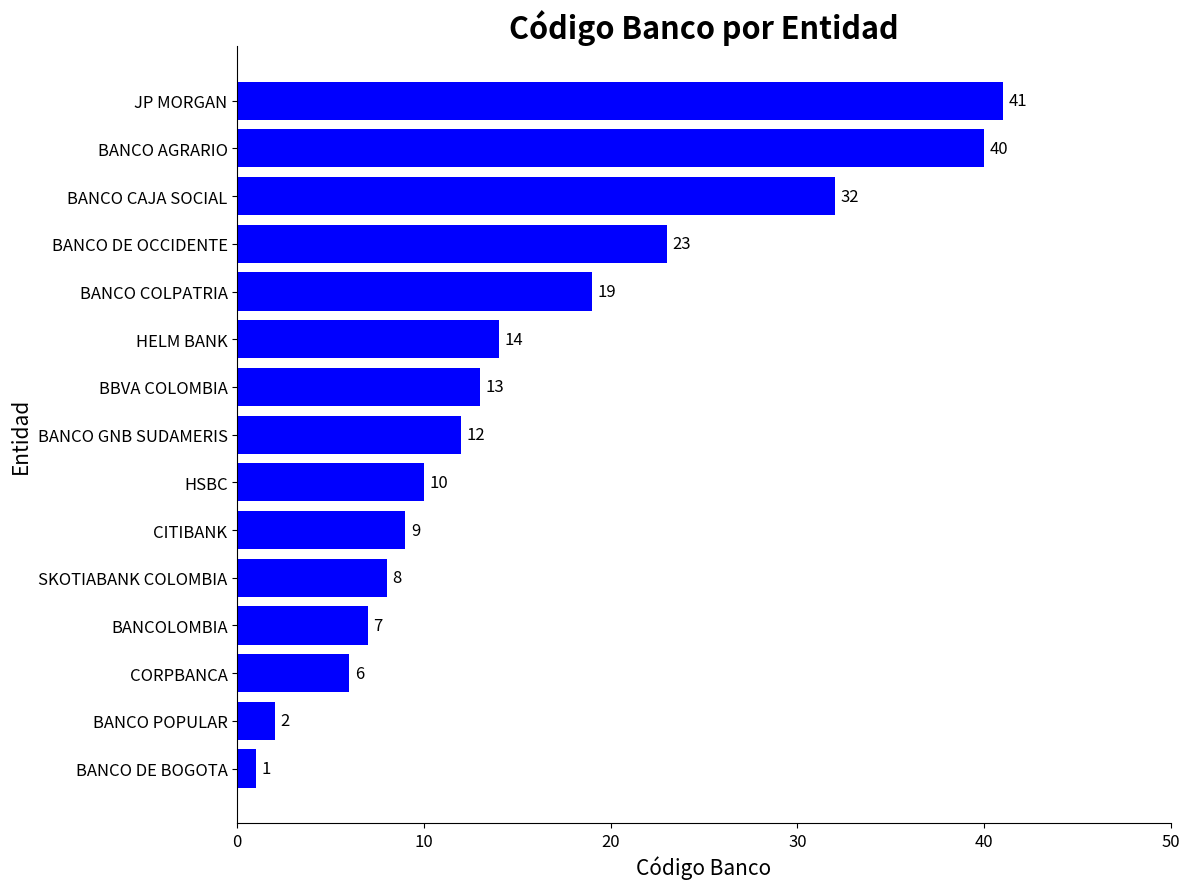

List the labels in order of value, smallest first.

BANCO DE BOGOTA, BANCO POPULAR, CORPBANCA, BANCOLOMBIA, SKOTIABANK COLOMBIA, CITIBANK, HSBC, BANCO GNB SUDAMERIS, BBVA COLOMBIA, HELM BANK, BANCO COLPATRIA, BANCO DE OCCIDENTE, BANCO CAJA SOCIAL, BANCO AGRARIO, JP MORGAN